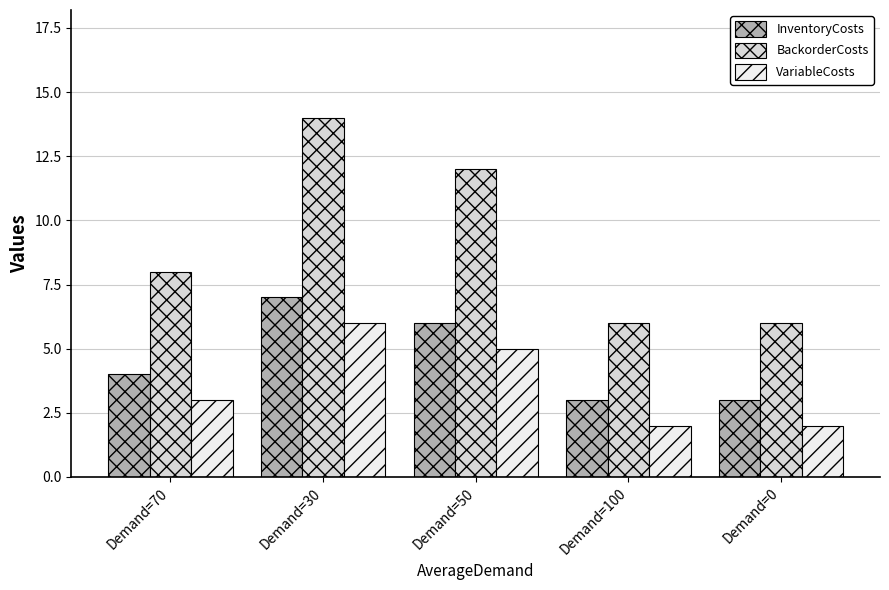

What is the lowest value of the InventoryCosts series?

3